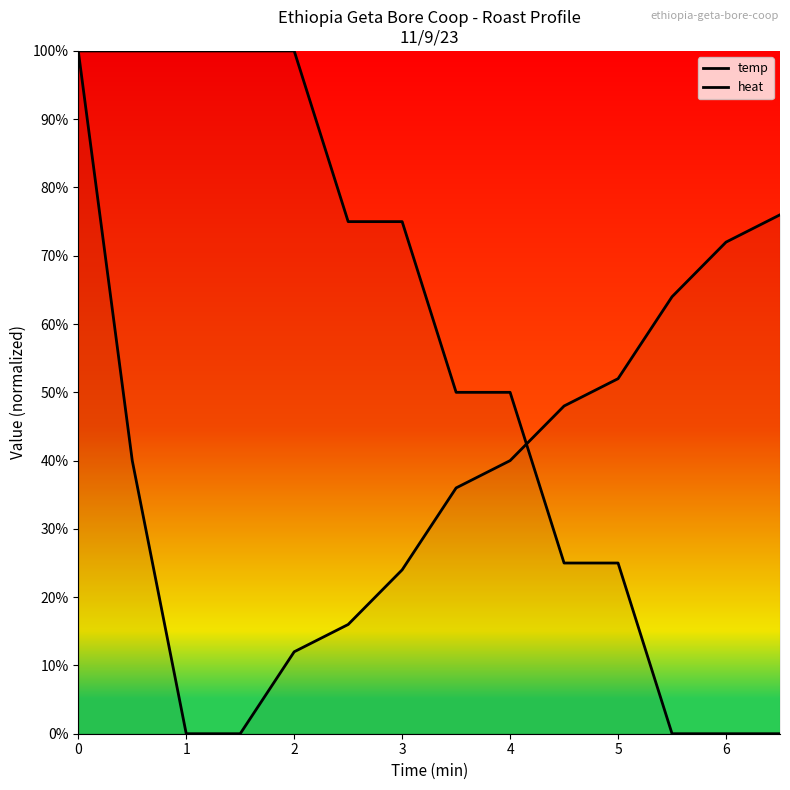

Is the value of temp at 4 greater than the value of heat at 5?

No